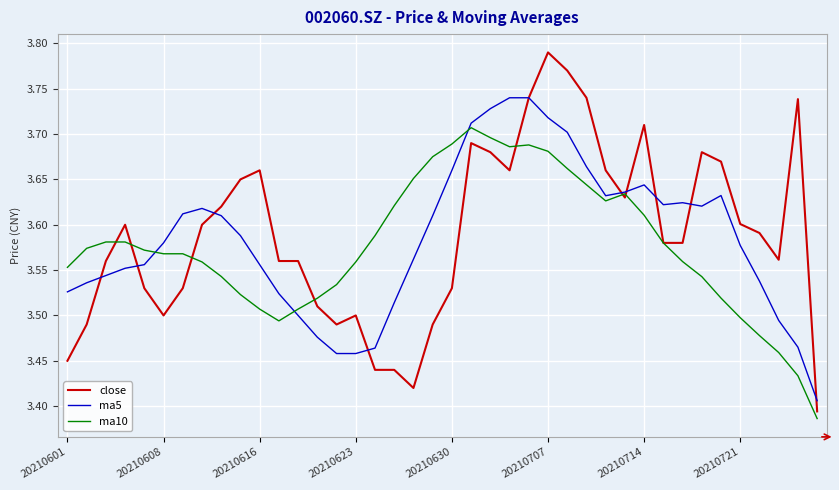

How many ma10 values are between 3 and 4?

40